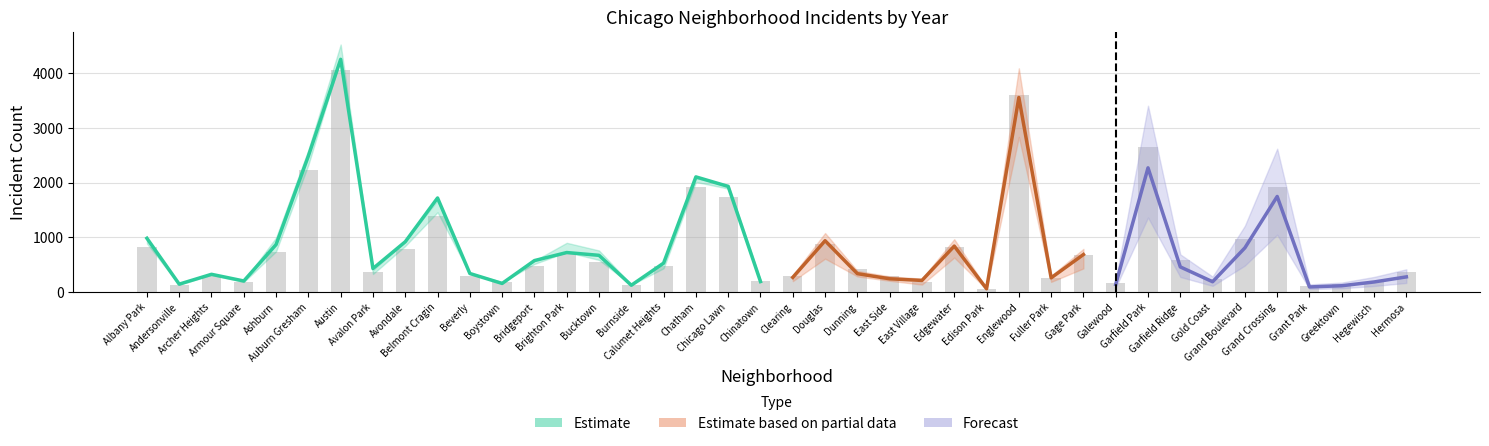

Which label corresponds to the largest value in the chart?

Austin